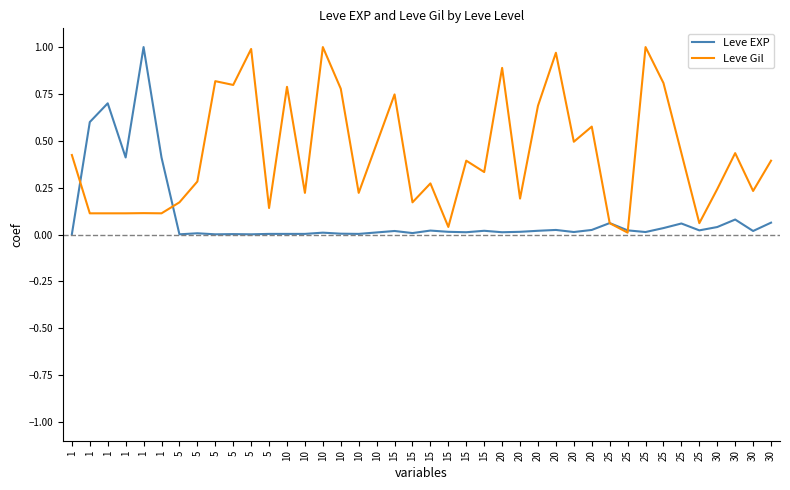

Between which two adjacent categories do Leve Gil and Leve EXP first intersect?

1 and 1